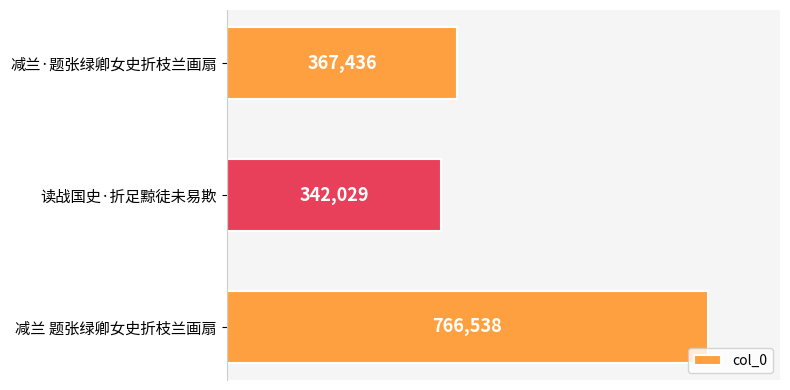

Reading top to bottom, transcribe all the data shown in this chart.

367436	342029	766538